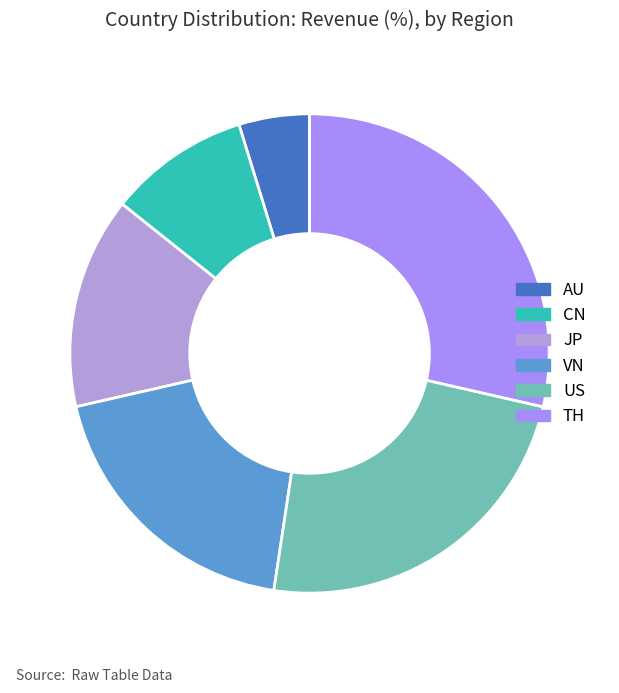

How many slices are in this pie chart?

6